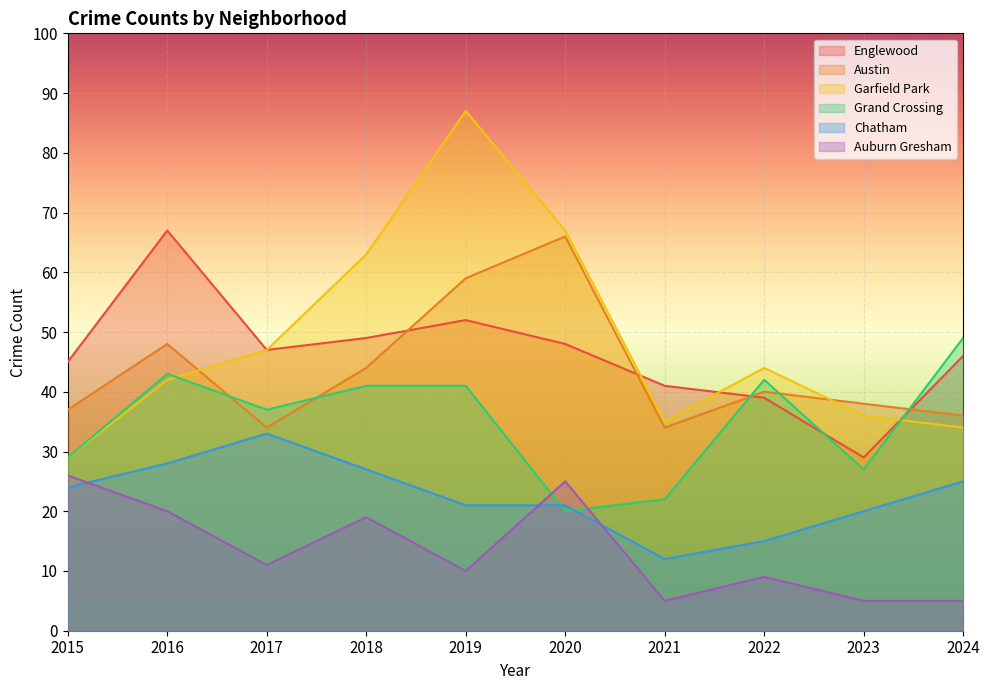

What is the difference between the Englewood values at 2023 and 2019?

23